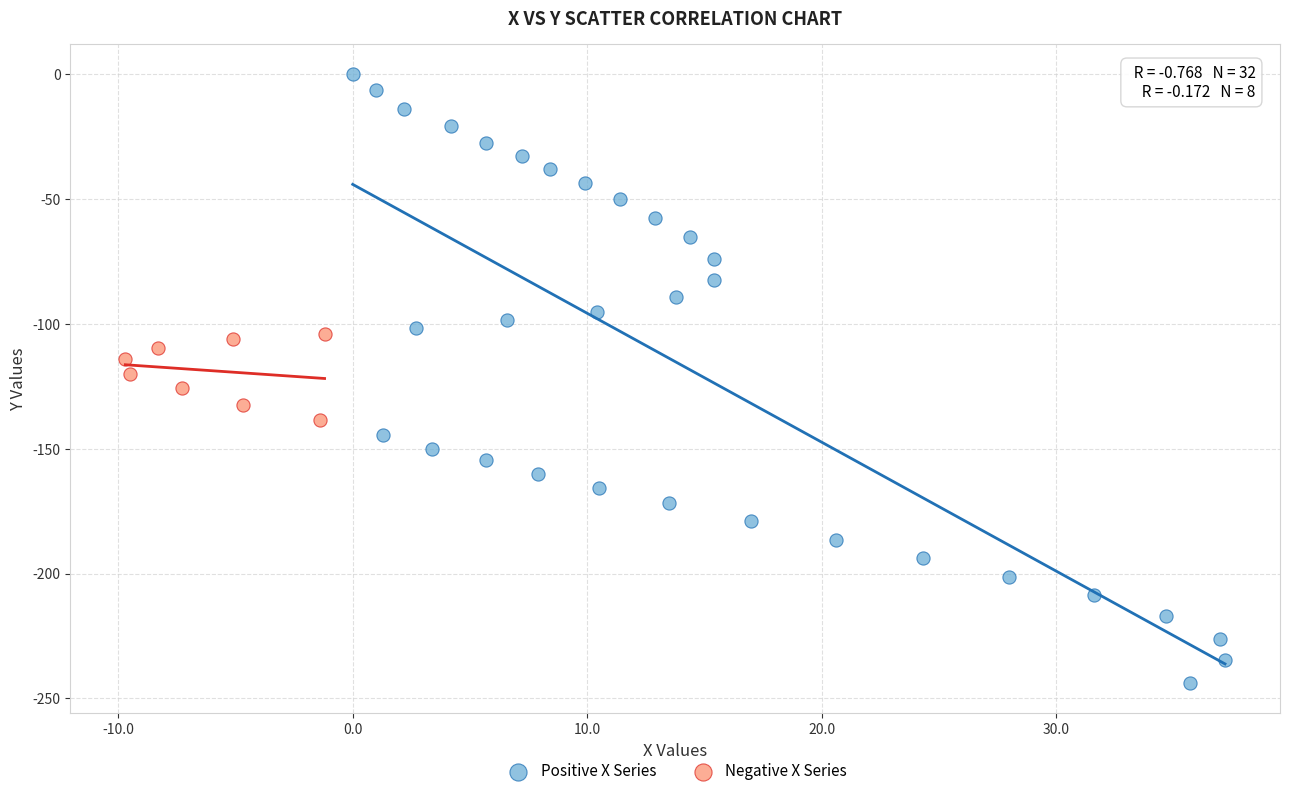

What are all the series names shown in the legend?

Positive X Series, Negative X Series